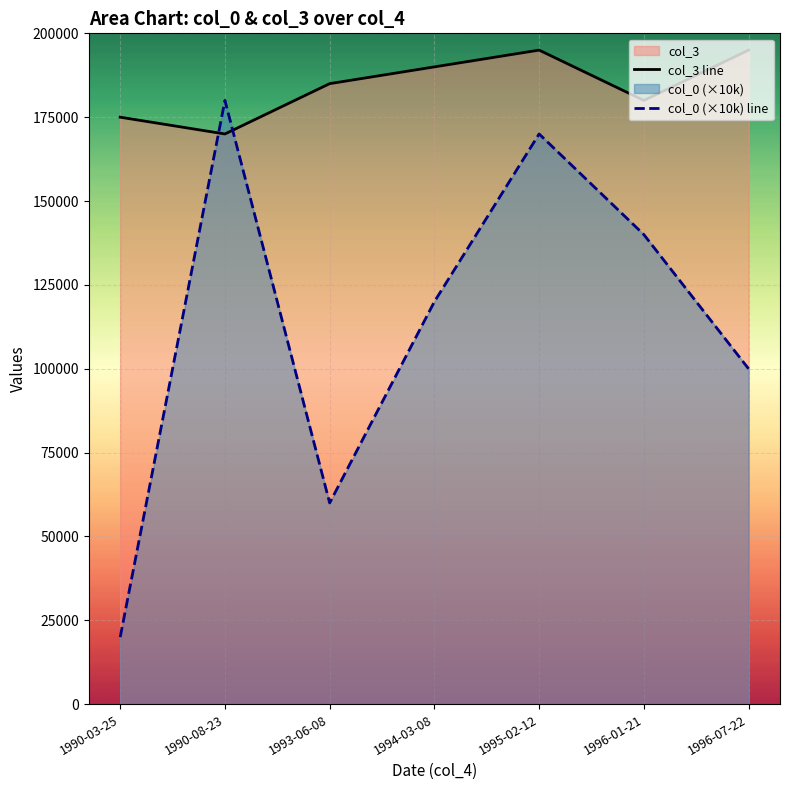

Reading left to right, transcribe all the data shown in this chart.

col_3 line: 175000	170000	185000	190000	195000	180000	195000
col_0 (×10k) line: 20000	180000	60000	120000	170000	140000	100000